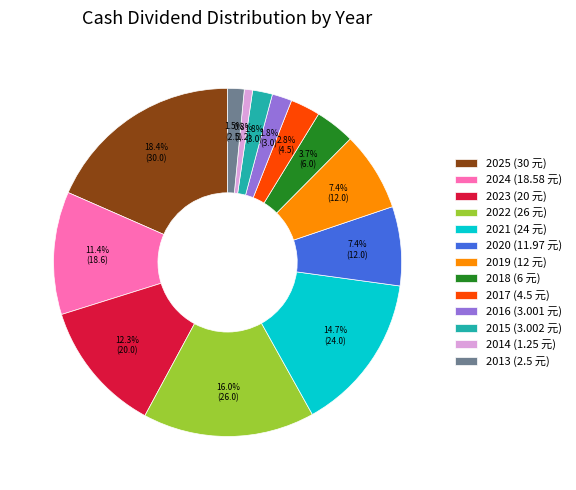

Is there a majority slice in this chart?

No